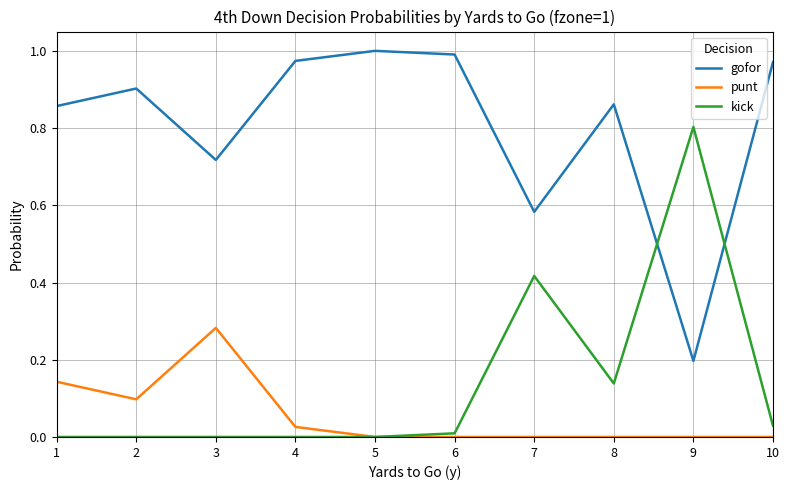

At 2, list the series in order from smallest to largest.

kick, punt, gofor